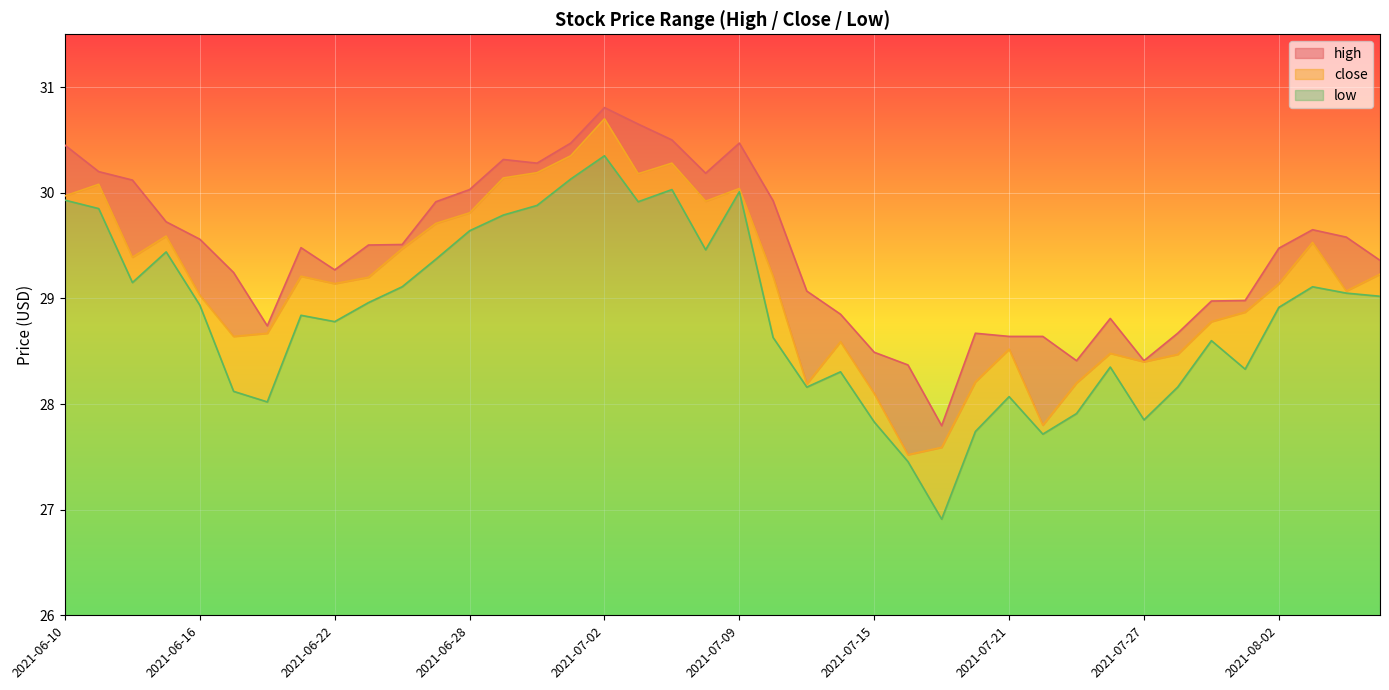

Rank the series by their average value, from lowest to highest.

low, close, high